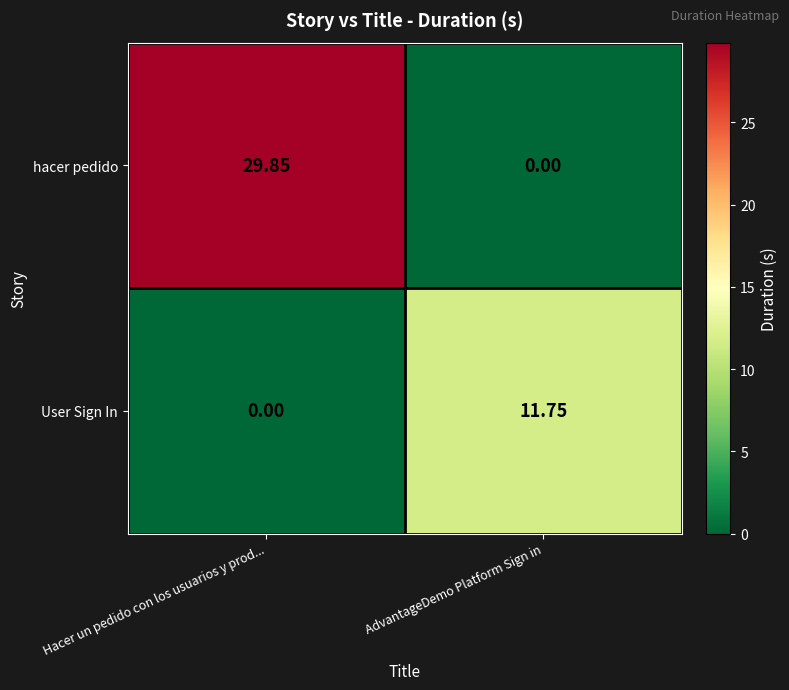

Which series has the largest total across all categories?

hacer pedido